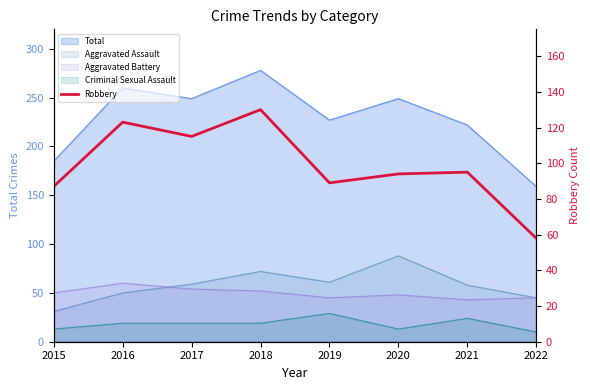

True or false: the data shows 130 at 2018.

True